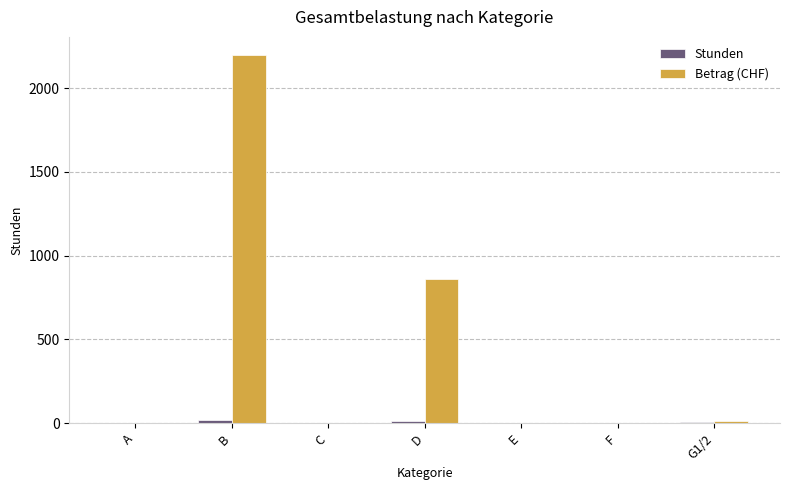

Are the bars horizontal?

No